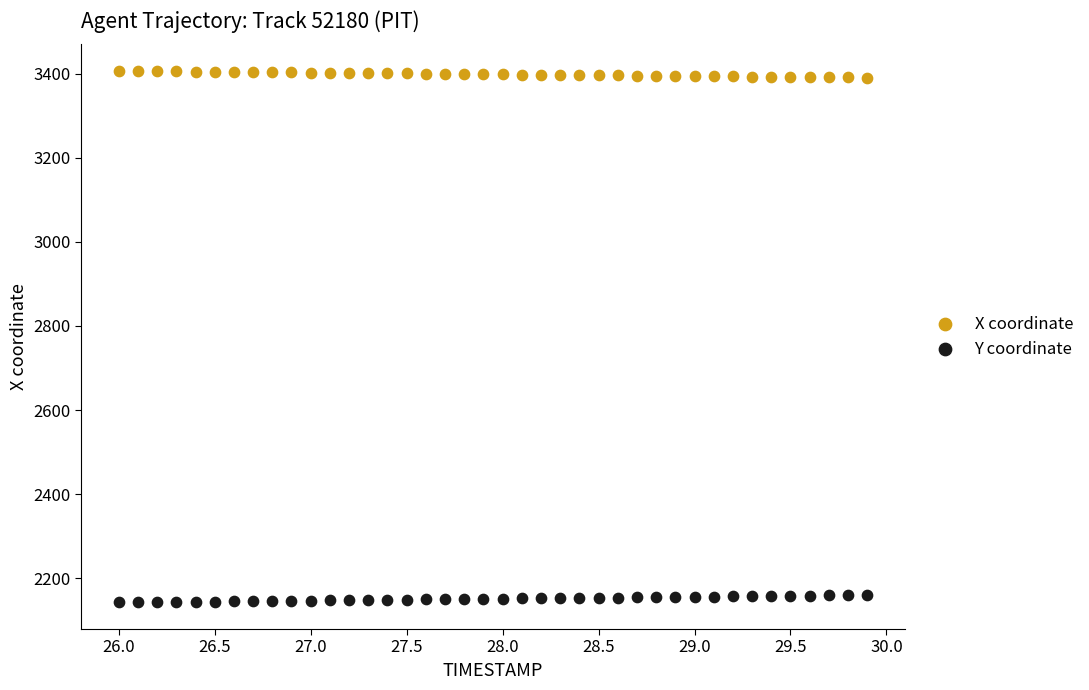

What are all the series names shown in the legend?

X coordinate, Y coordinate